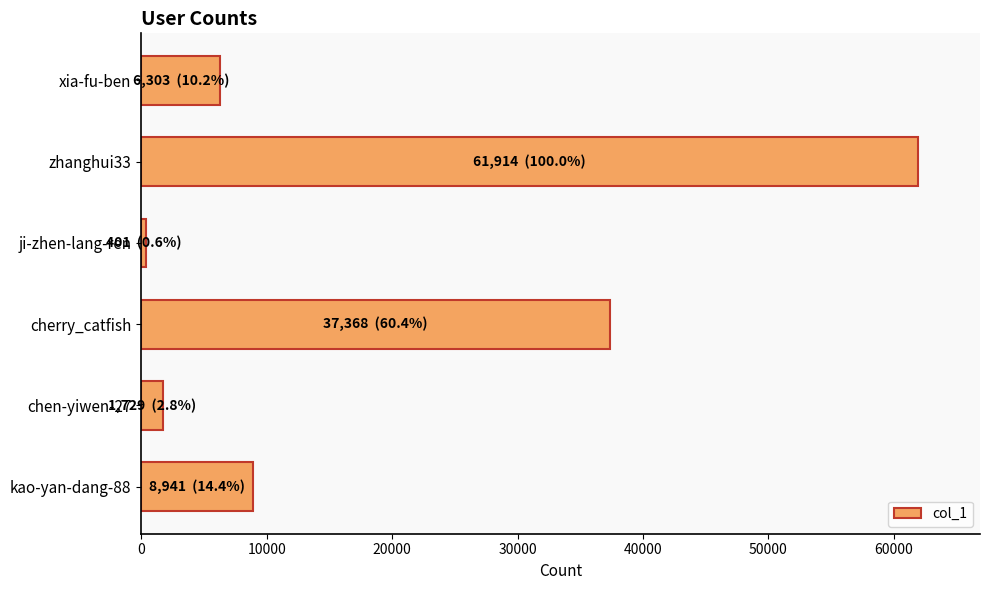

Which label corresponds to the largest value in the chart?

zhanghui33